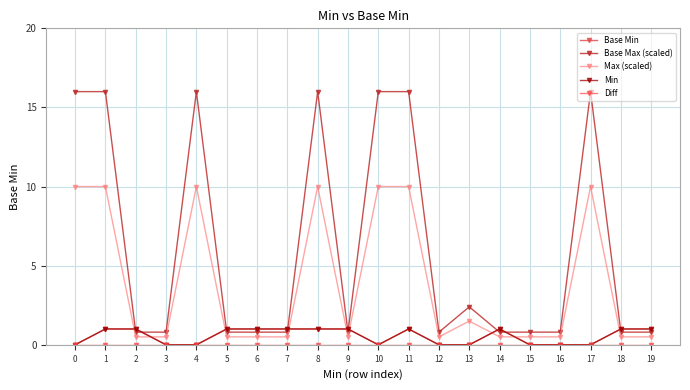

What is the value of the Base Max (scaled) point at the 14th from the left?

2.4